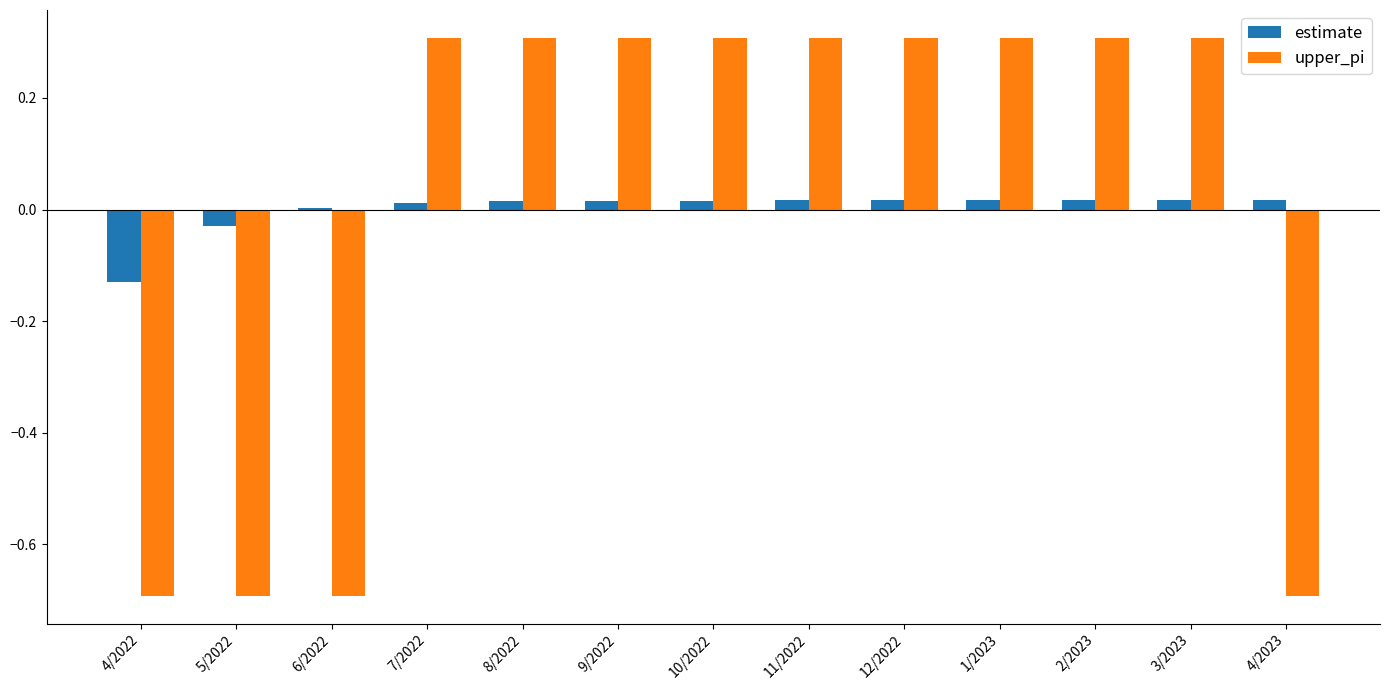

What is the maximum value for upper_pi?

0.3